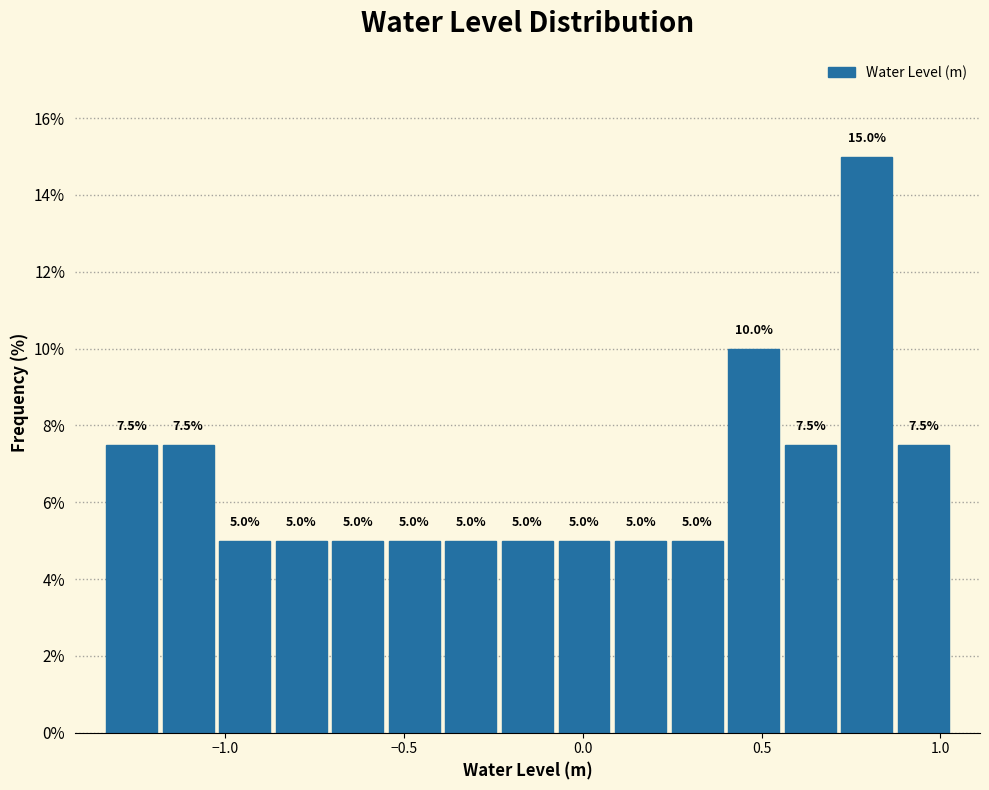

Read against the x-axis, roughly where is the centre of the tallest bar?

0.80